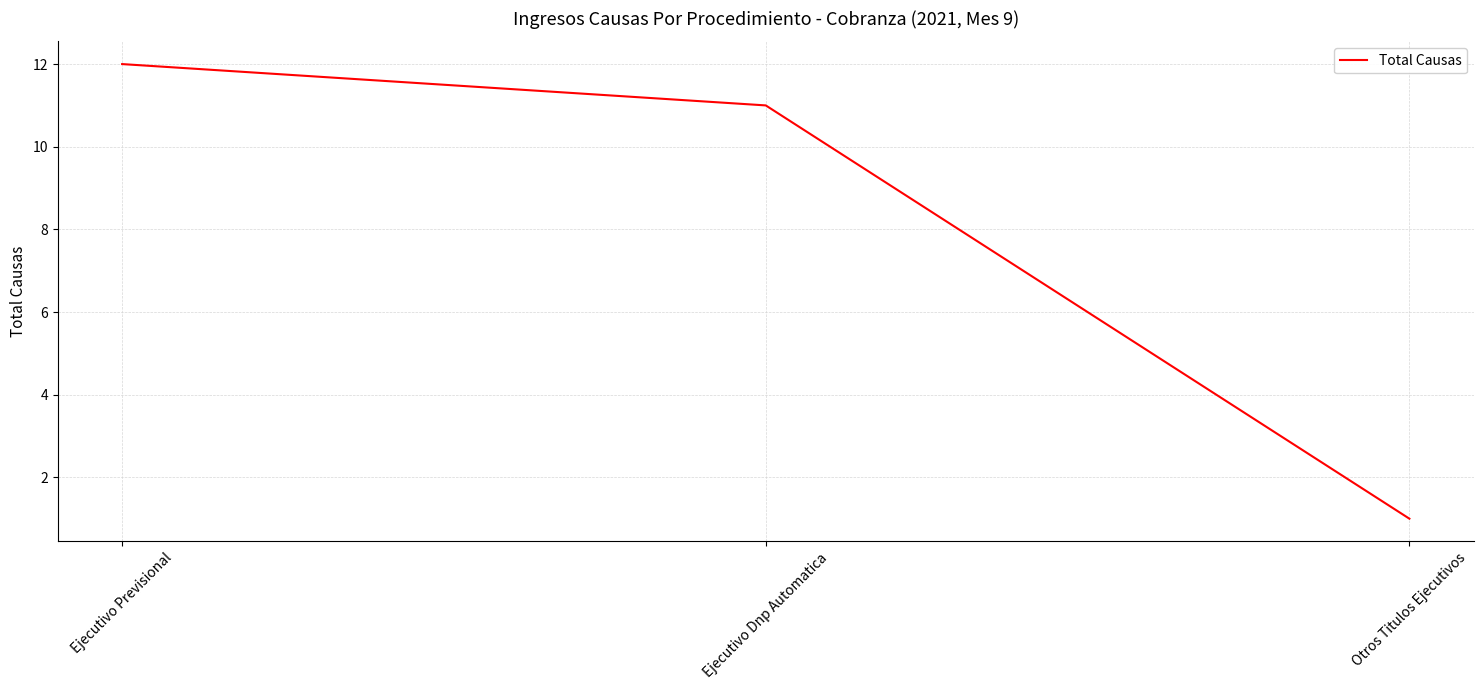

What position from the right is Ejecutivo Dnp Automatica?

2